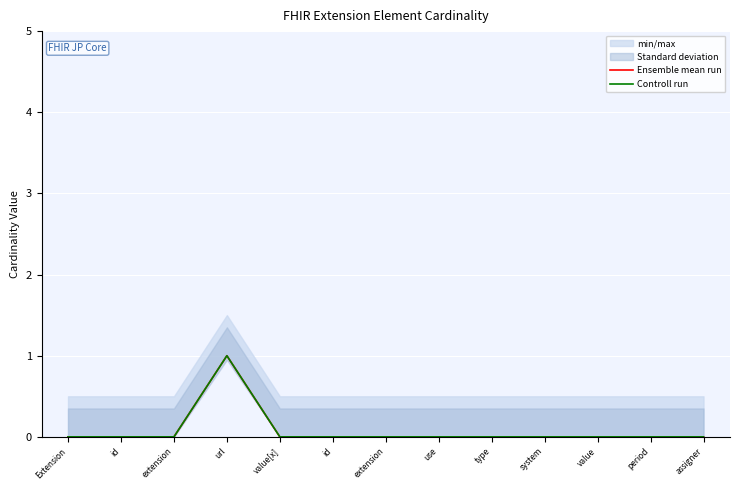

What is the label of the 8th point from the right?

id